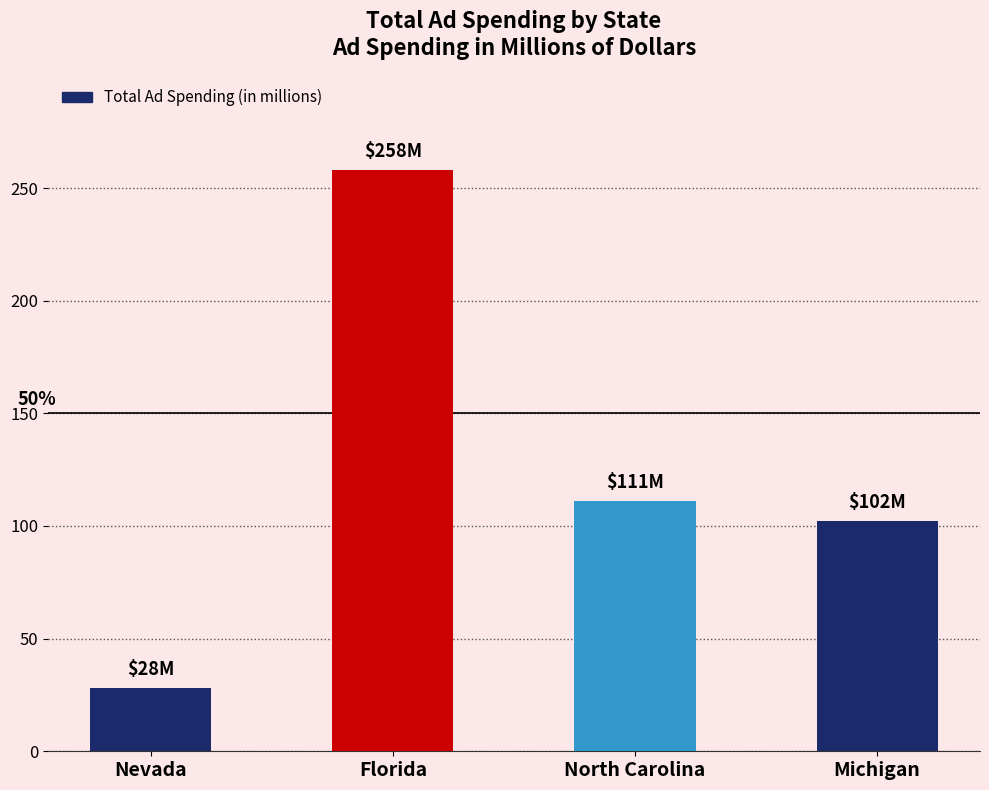

What is the label of the 1st bar from the left?

Nevada